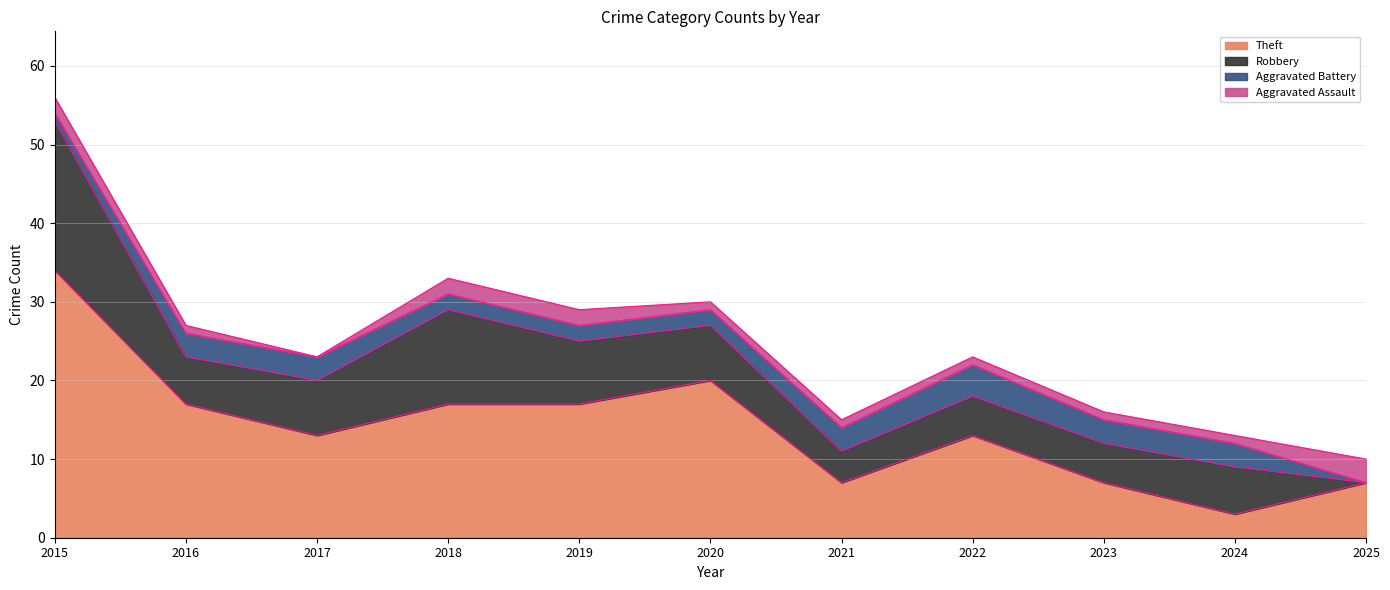

Where does the Aggravated Assault series first go above 1?

2015